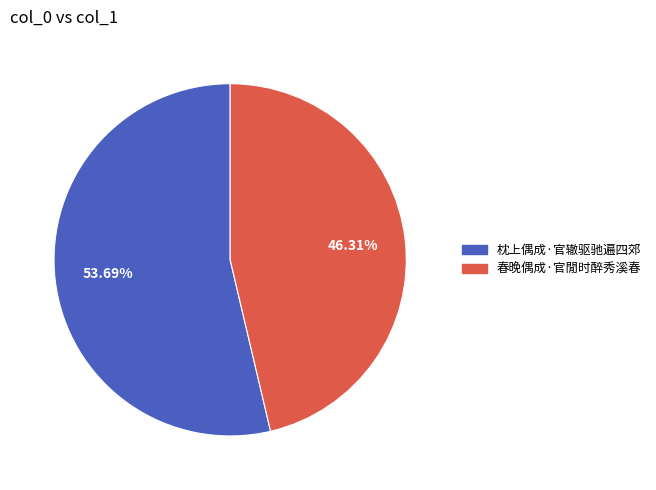

To the nearest percent, what percentage of the pie is 春晚偶成·官閒时醉秀溪春?

46%